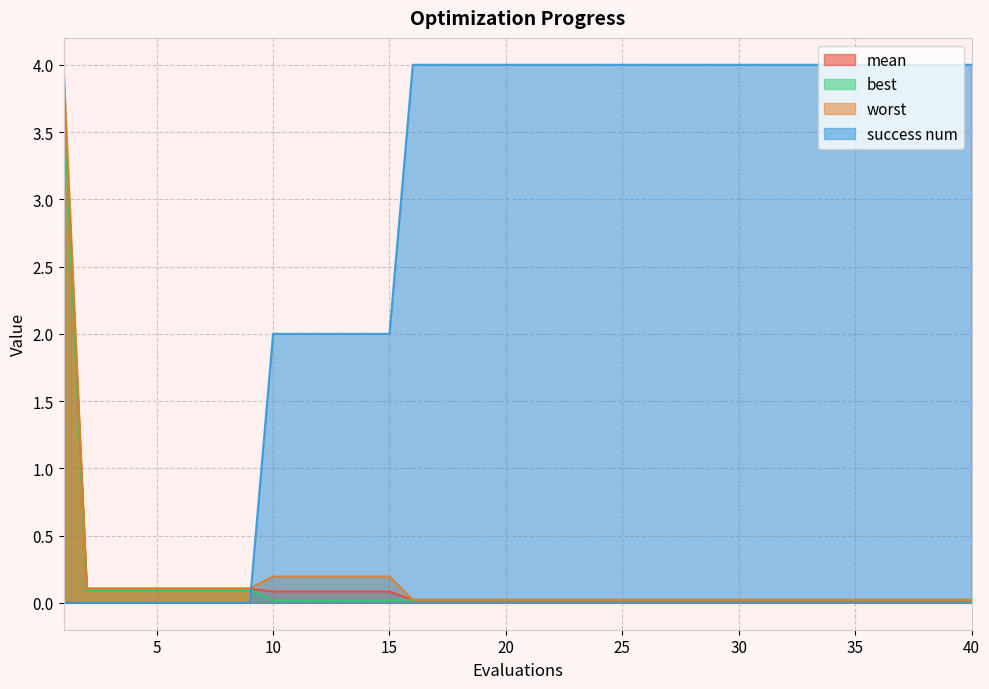

What is the average value of the success num series?

2.8